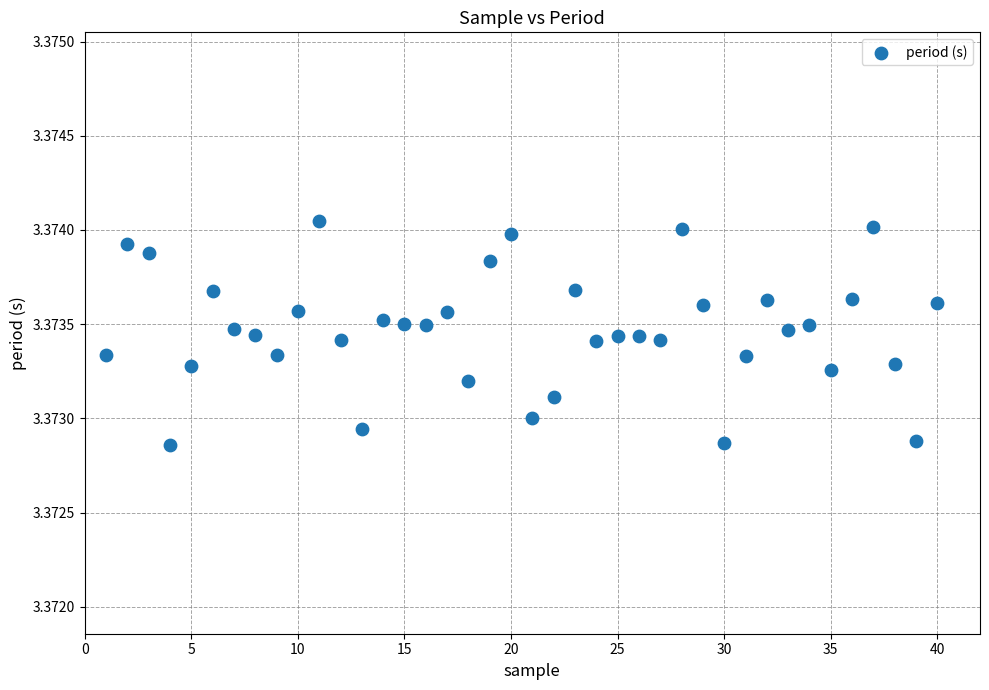

What is the range of X values (max minus min)?

39.0